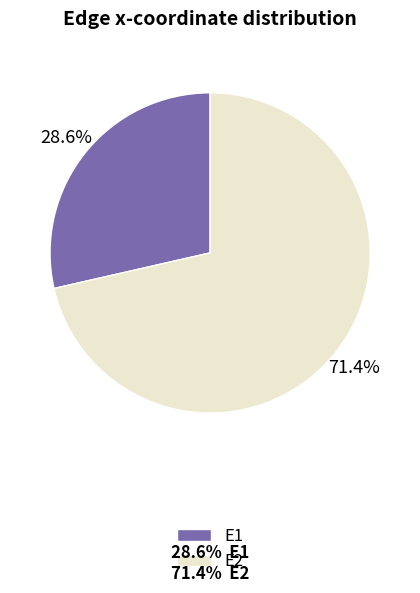

True or false: E1 accounts for 29% of the total.

True